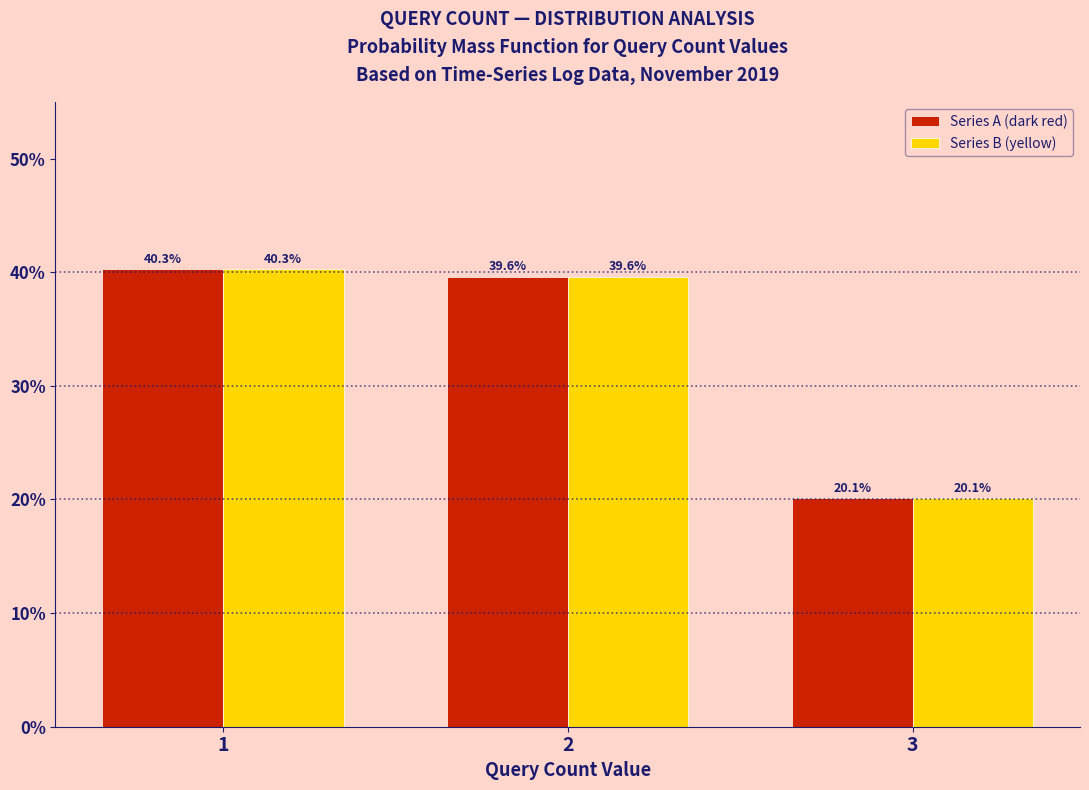

Reading right to left, extract all data points from this chart.

Series A (dark red): 20.1	39.6	40.3
Series B (yellow): 20.1	39.6	40.3